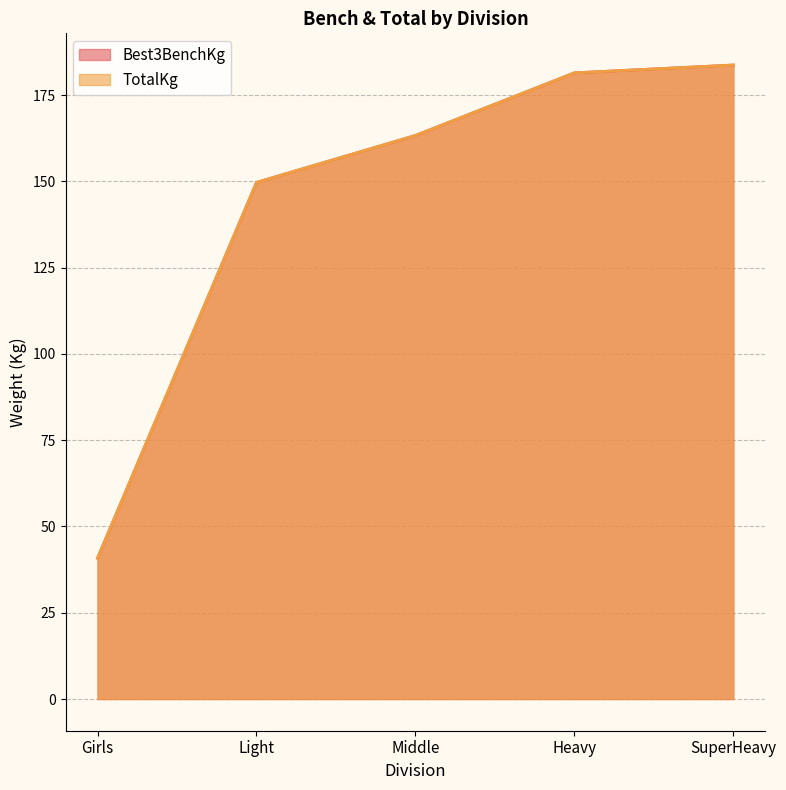

What is the value of the TotalKg point at the 4th from the left?

181.4